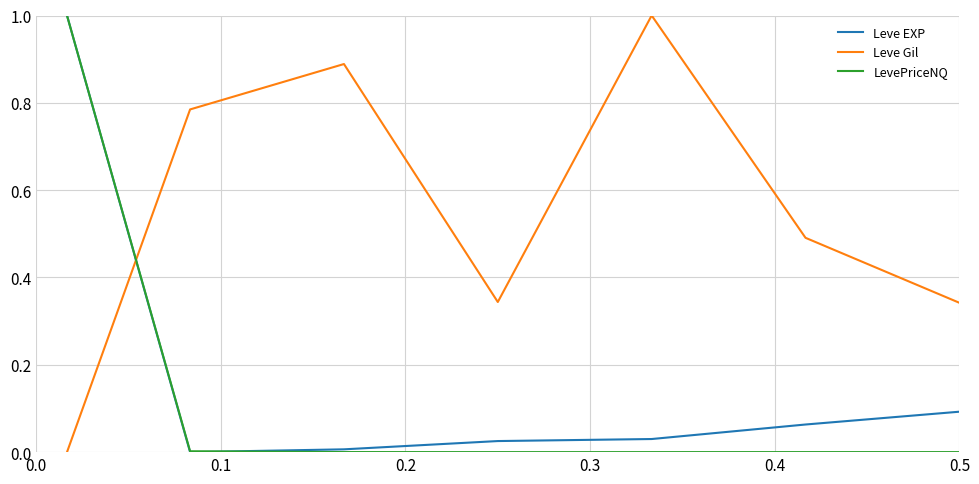

How many intersections are there between LevePriceNQ and Leve Gil?

1